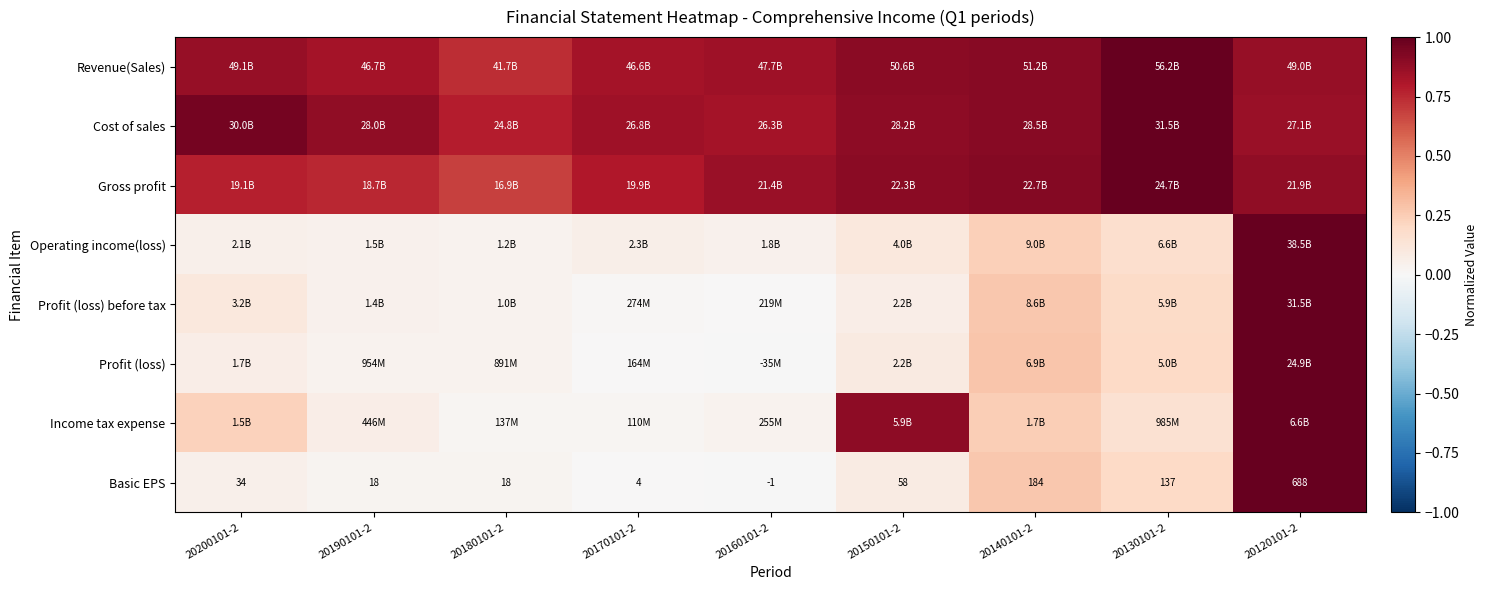

Count the number of data series in this chart.

8